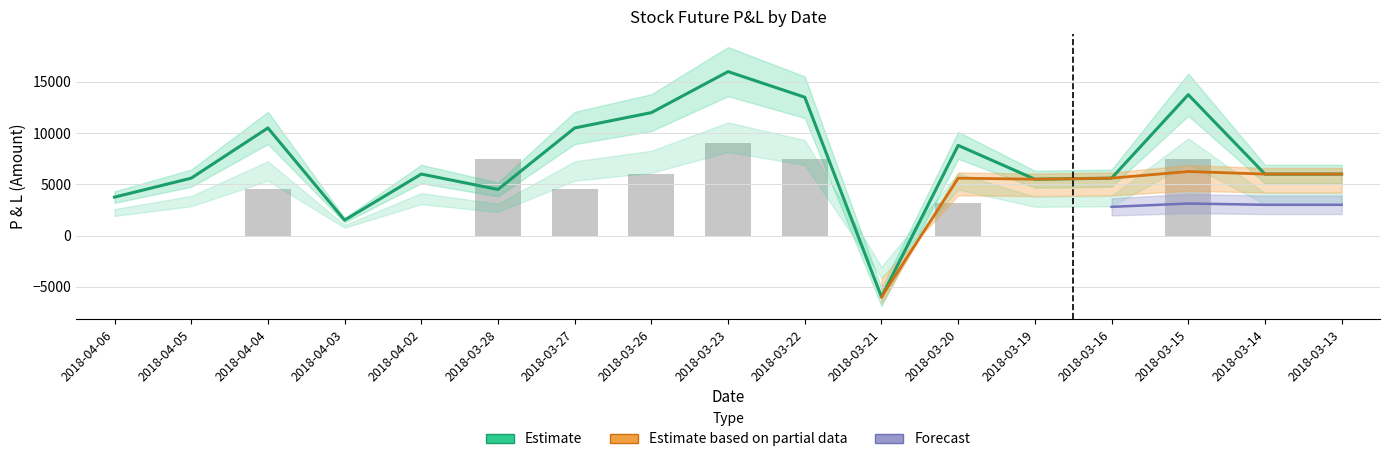

What is the label of the 11th bar from the left?

2018-03-21